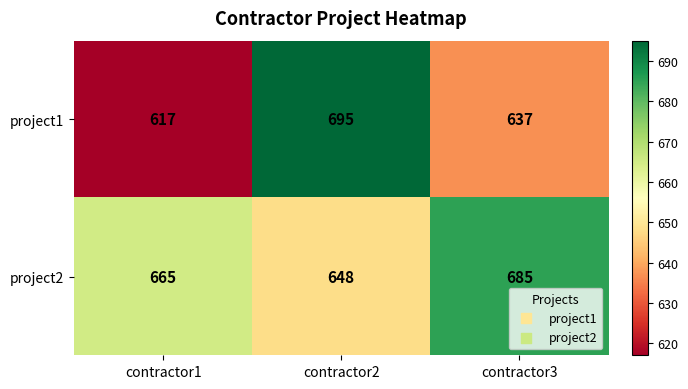

What is the maximum value for project2?

685